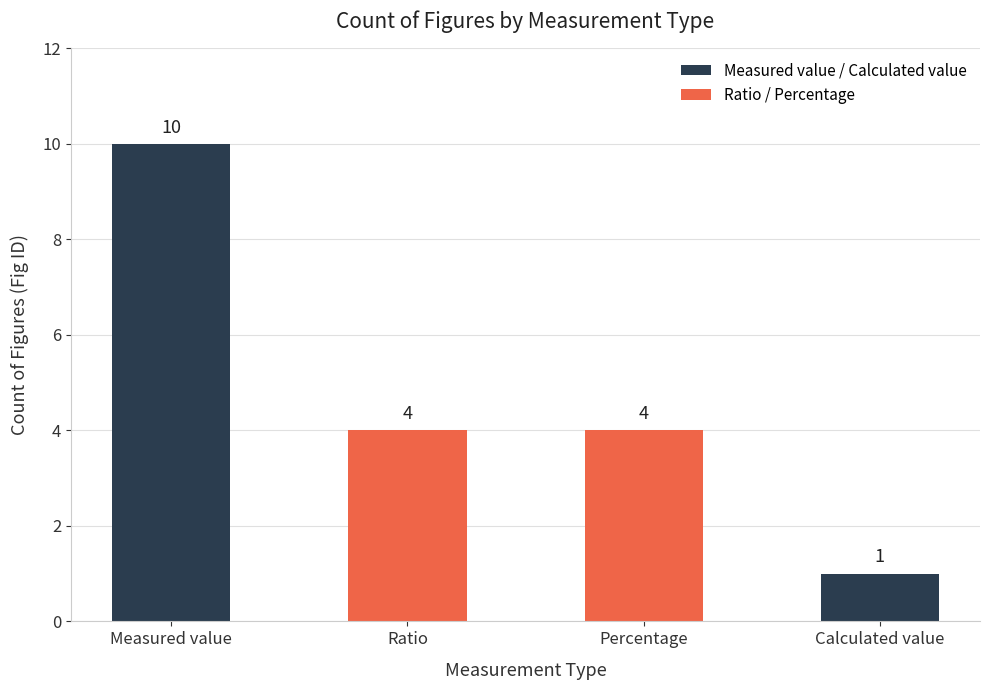

What is the difference between the values at Calculated value and Ratio?

3